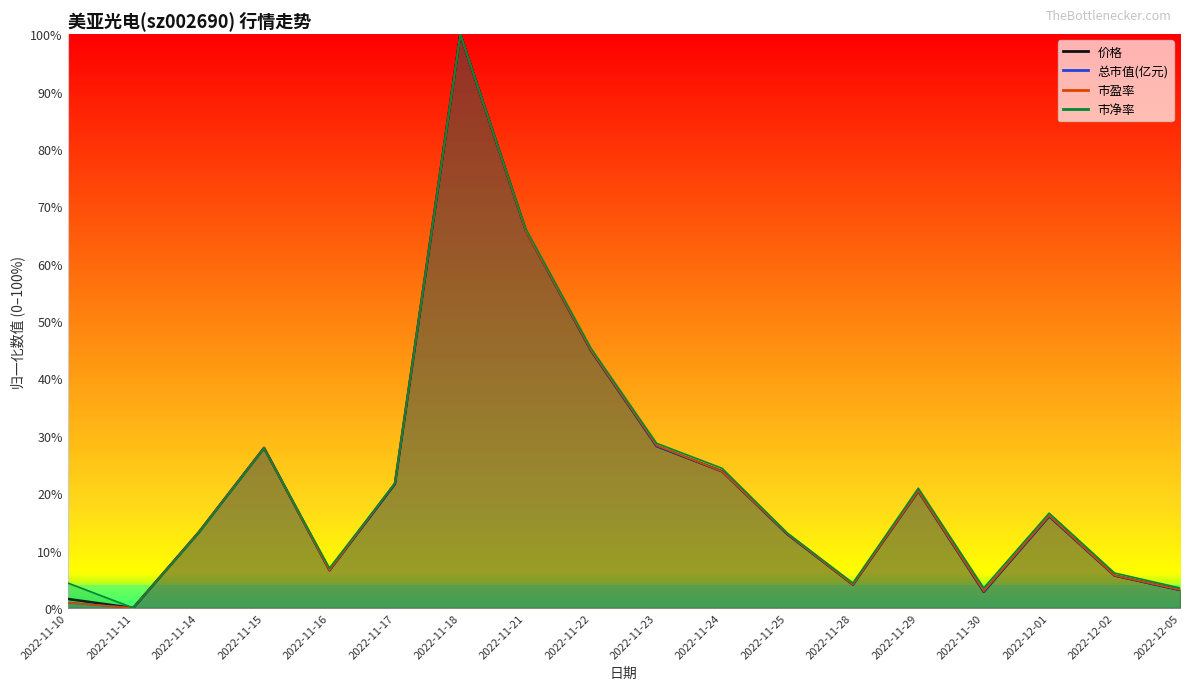

What is the label of the 5th point from the right?

2022-11-29